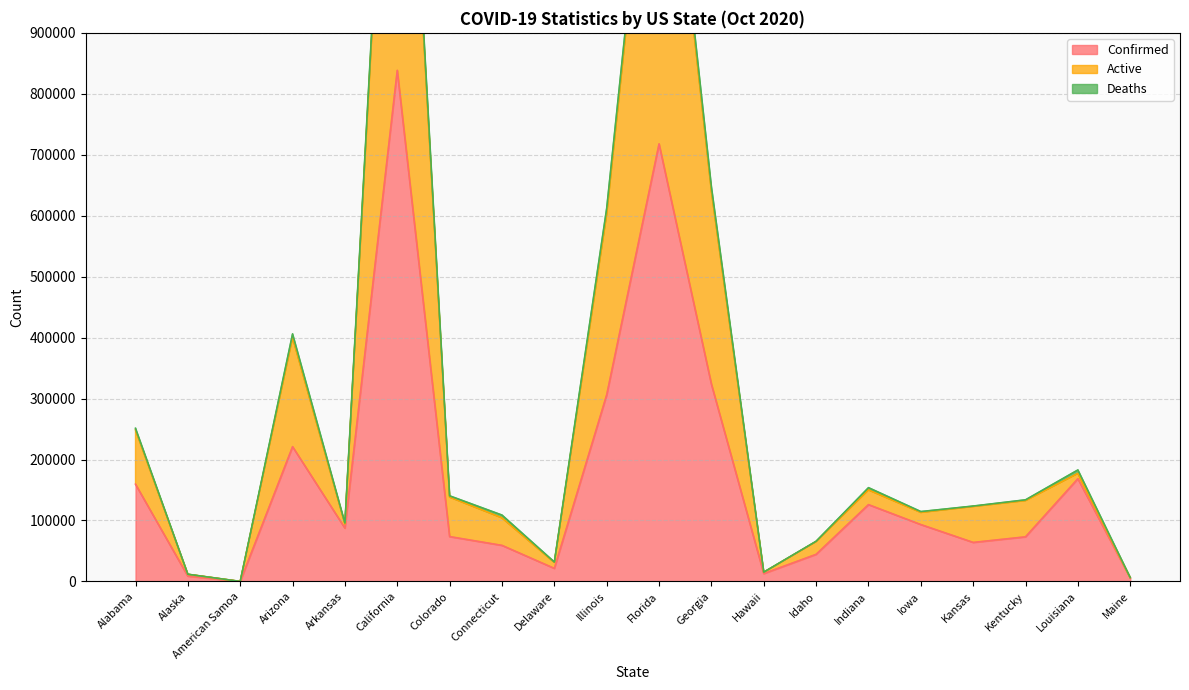

Between Colorado and Illinois, which series saw the biggest shift?

Active